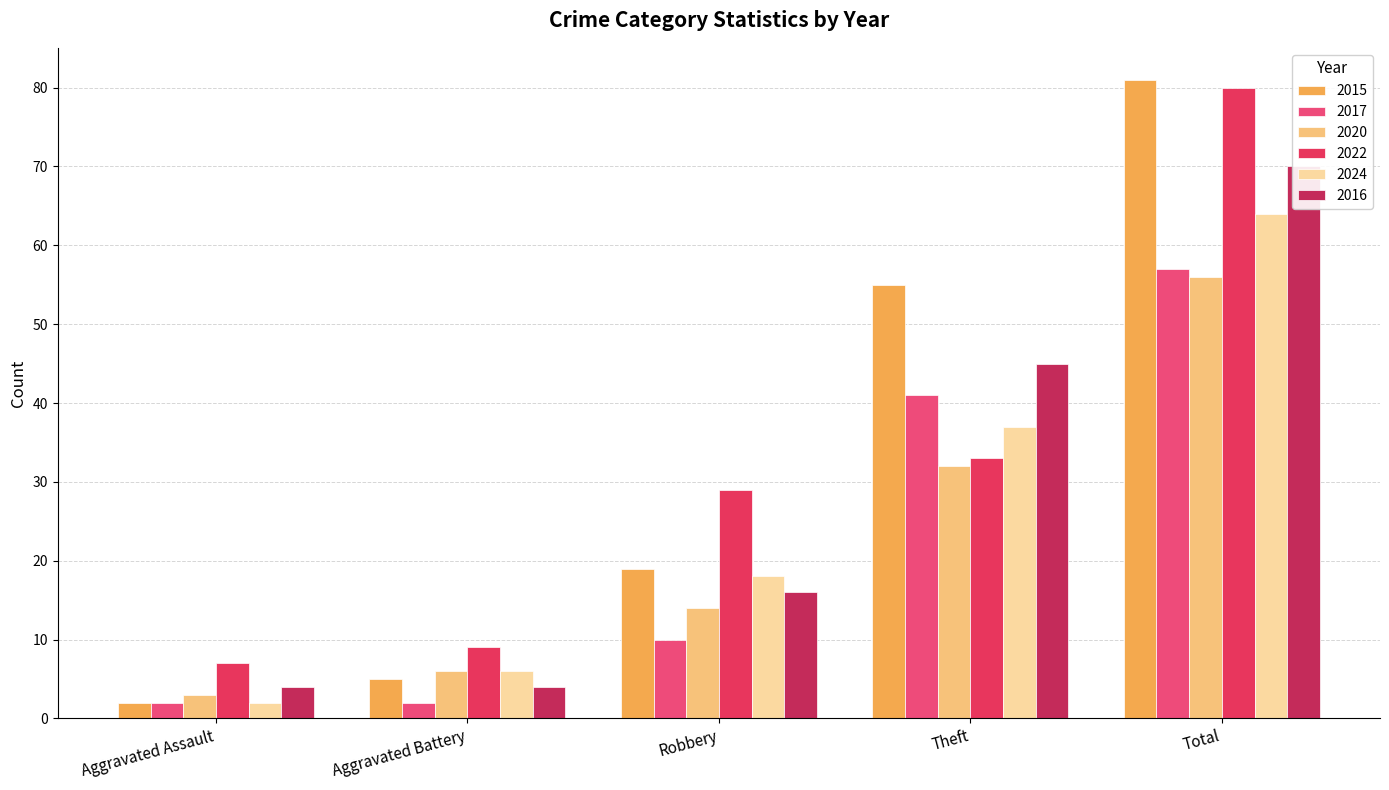

What is the total value across all series at Theft?

243